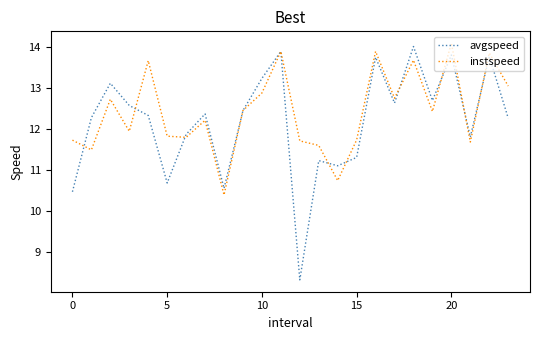

What is the highest value of the avgspeed series?

14.0